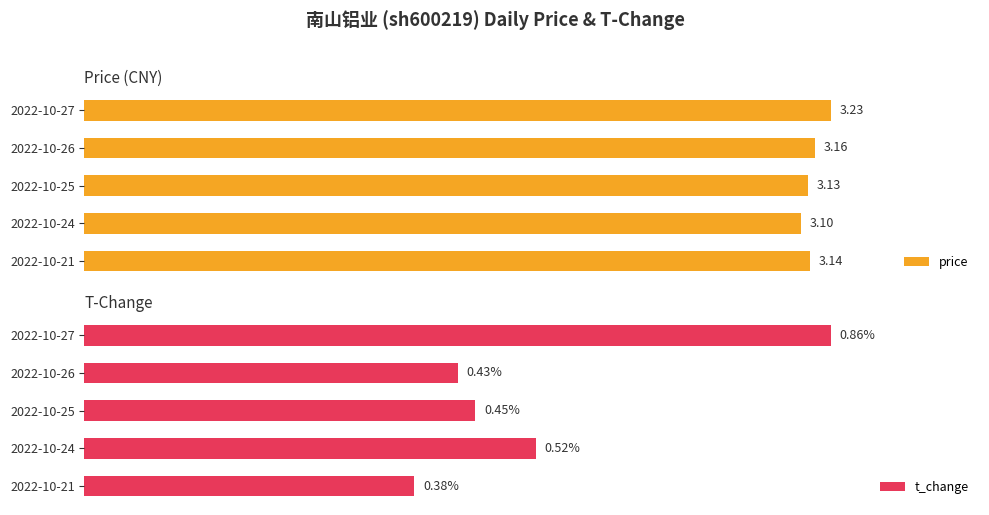

Count the price values in the range 3 to 4.

5